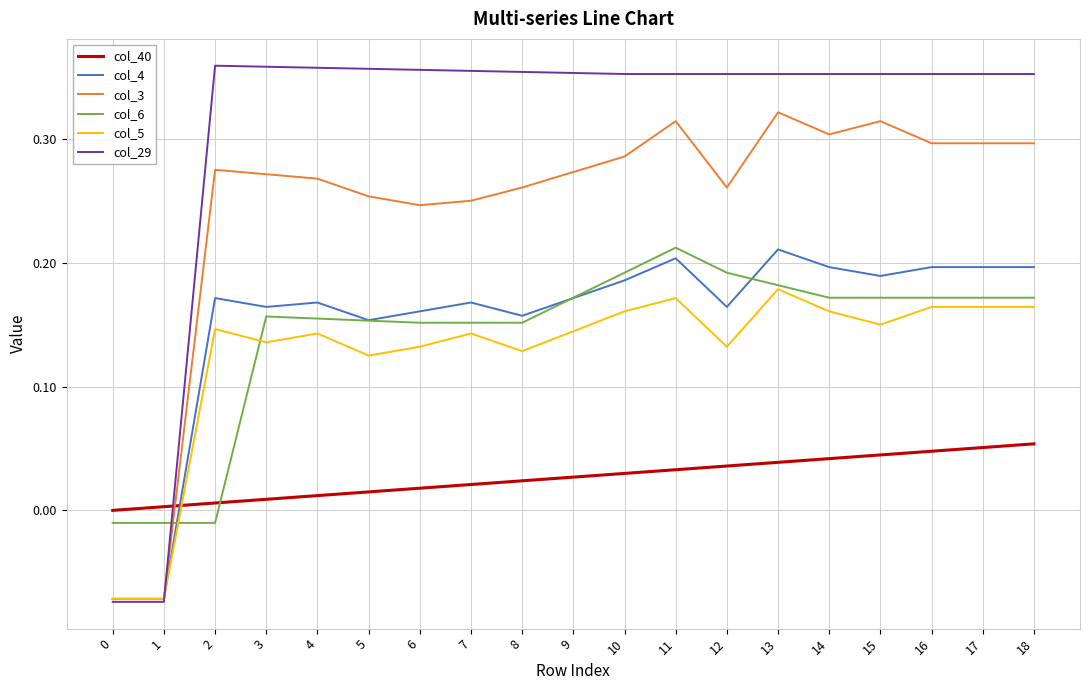

Is the value of col_4 at 2 greater than the value of col_6 at 8?

Yes